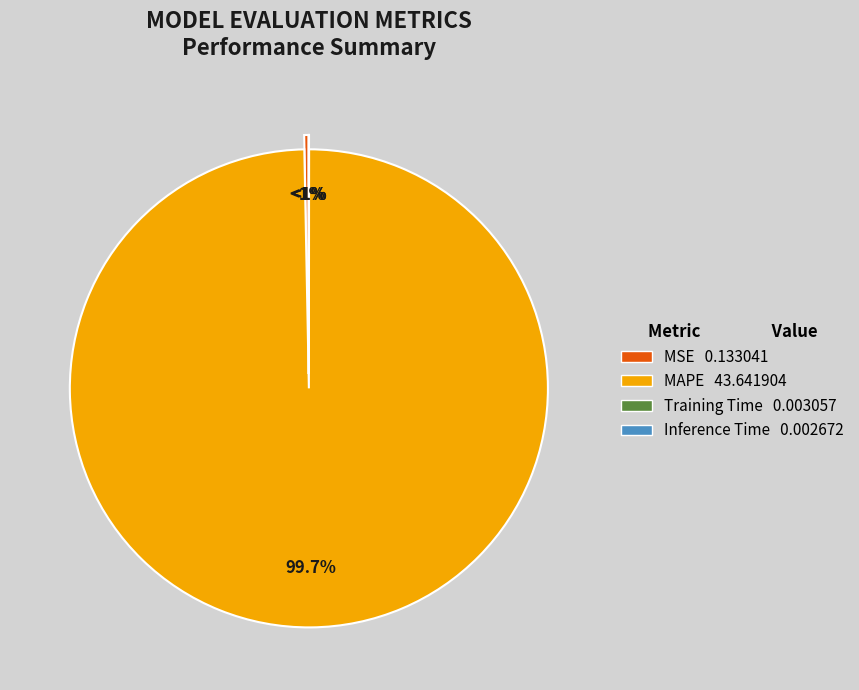

To the nearest percent, what is the difference between the largest and smallest slice percentages?

100%